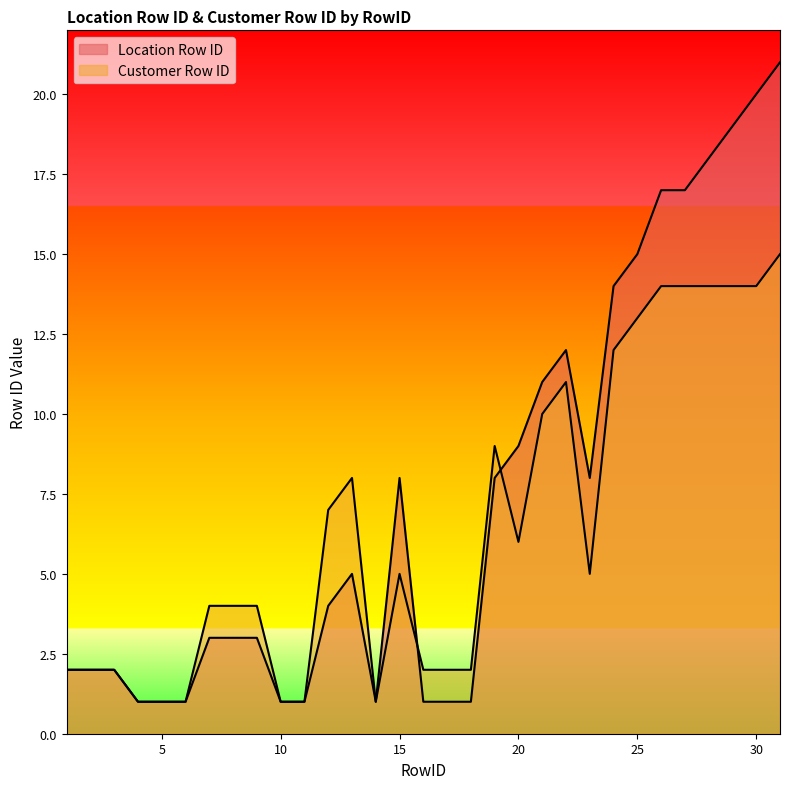

Which has a higher value, 3 or 24?

24